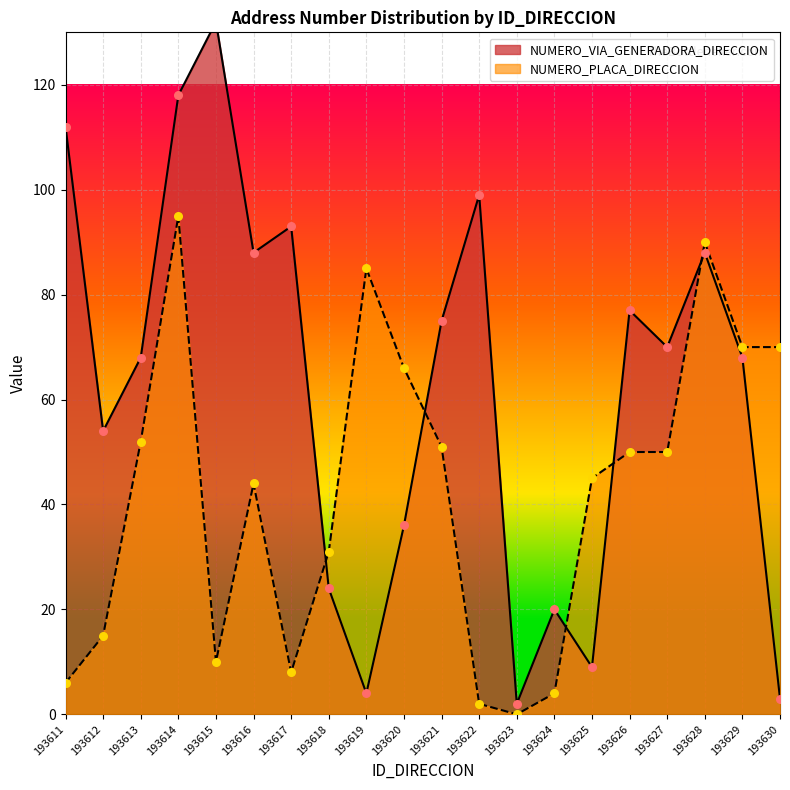

At how many categories does at least one series exceed 76?

9